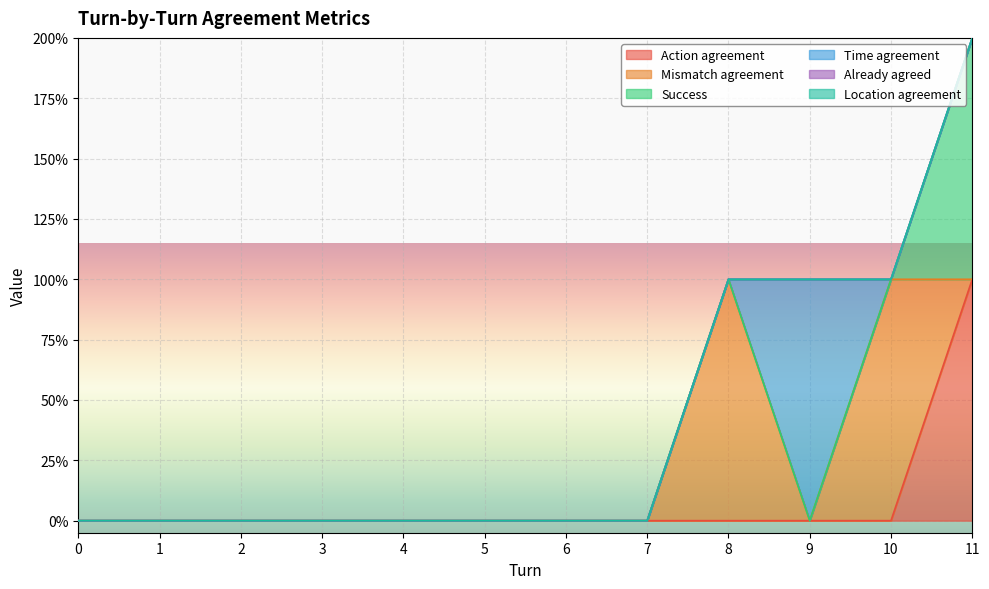

How many distinct data groups are displayed?

6